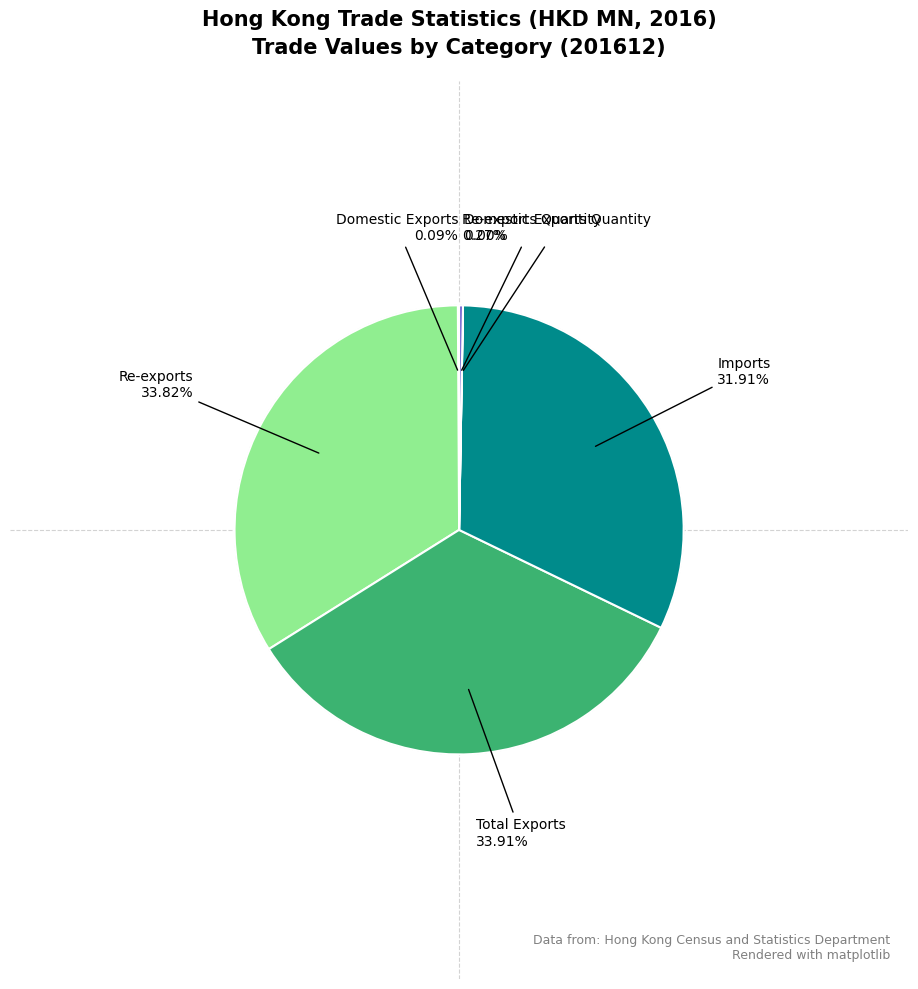

Is there a majority slice in this chart?

No